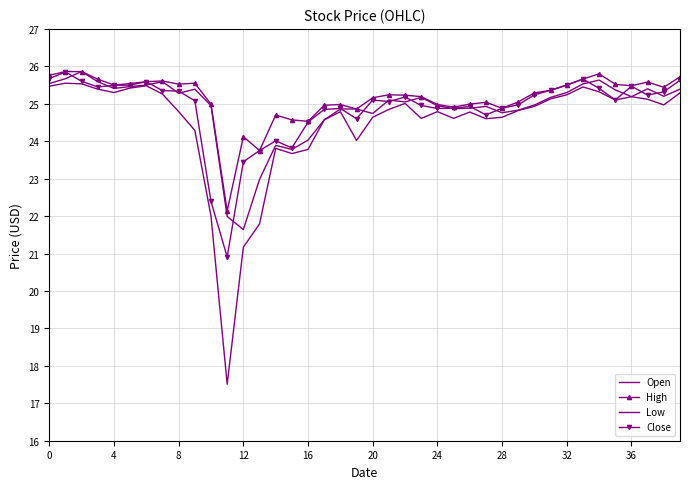

What are all the series names shown in the legend?

Open, High, Low, Close